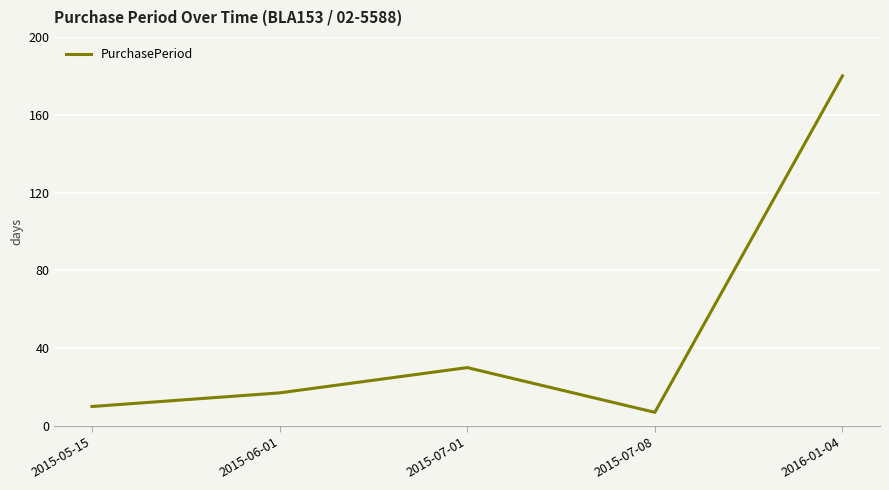

At which label is the value closest to 93?

2015-07-01